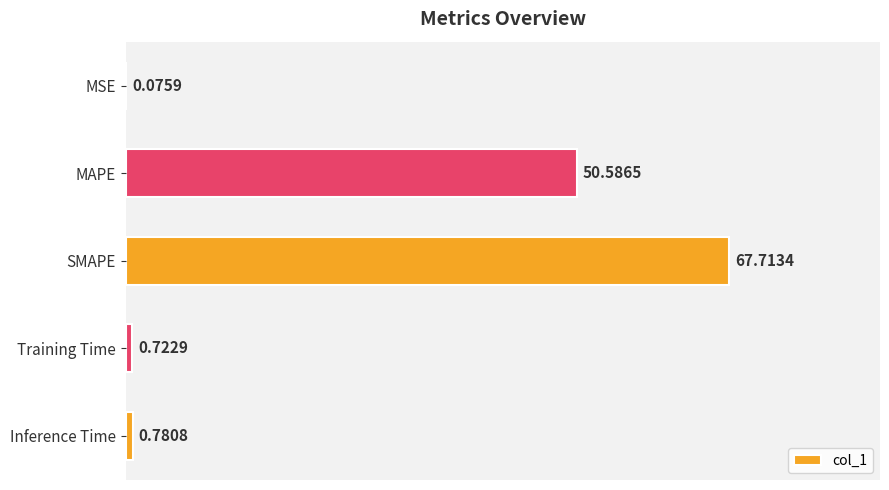

What is the change in value from MAPE to Training Time?

-49.9